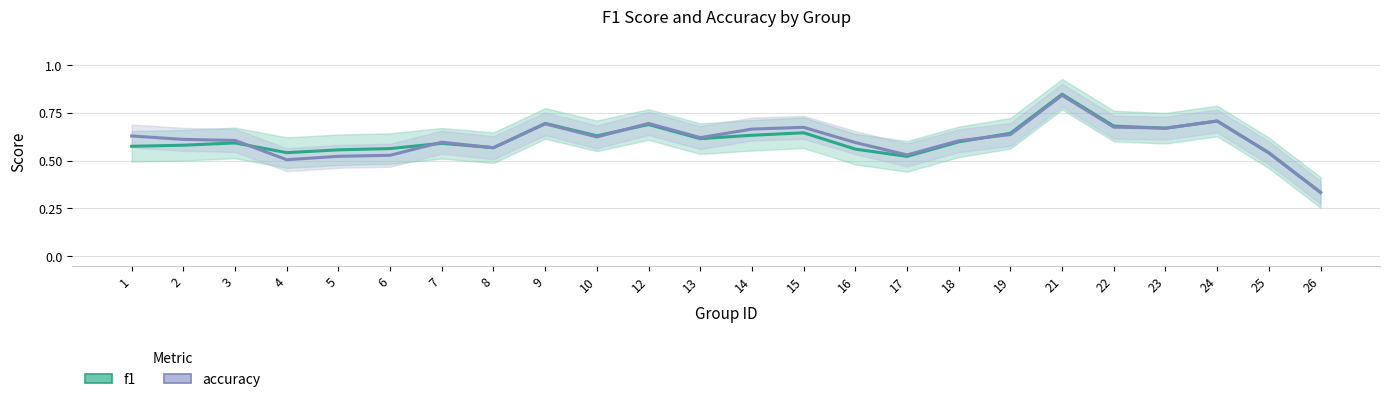

True or false: accuracy has more than 0 points higher than both neighbors.

True